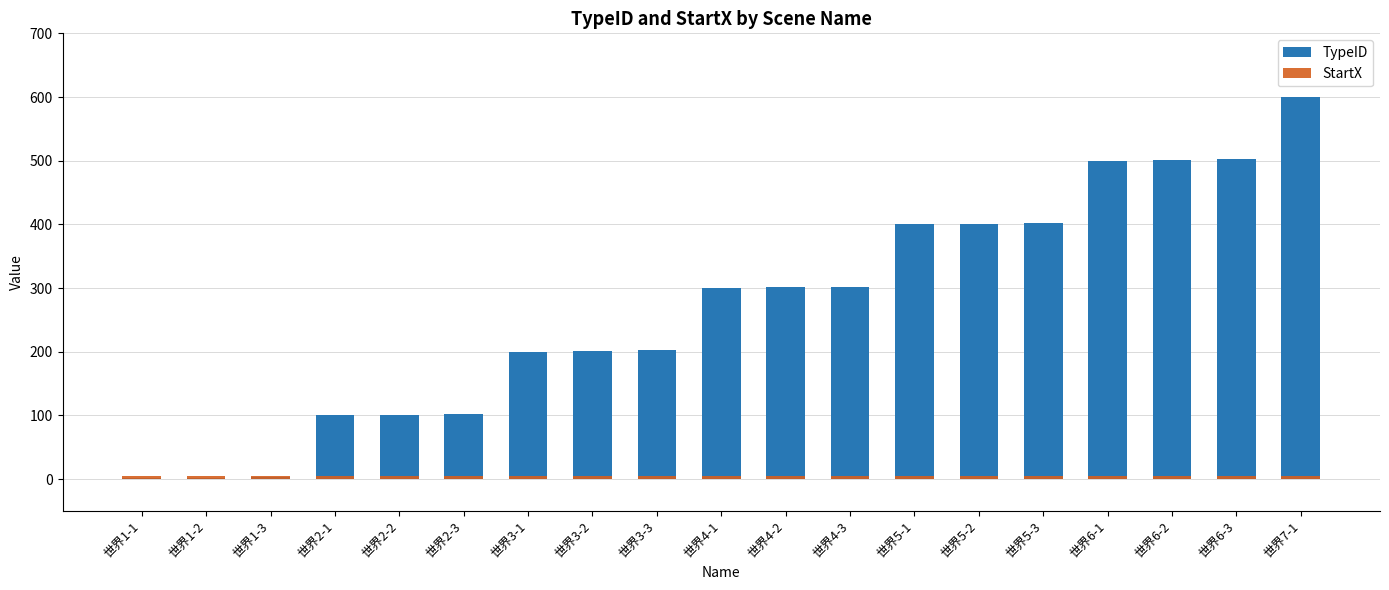

The TypeID series shows 200 at 世界3-1. True or false?

True